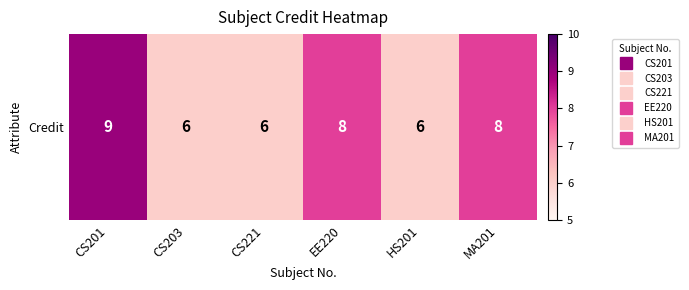

The chart shows a value of 9 at CS221. True or false?

False